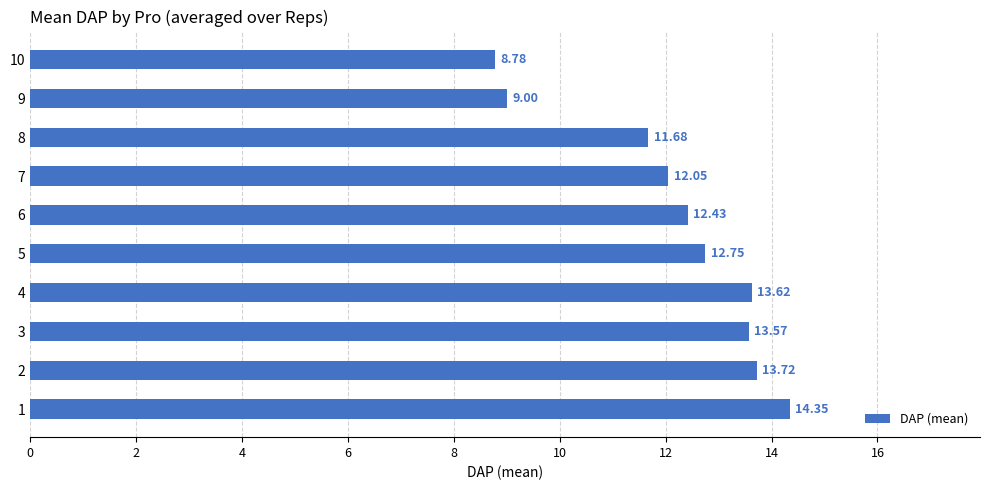

What is the ratio of the value at 7 to the value at 10?

1.4